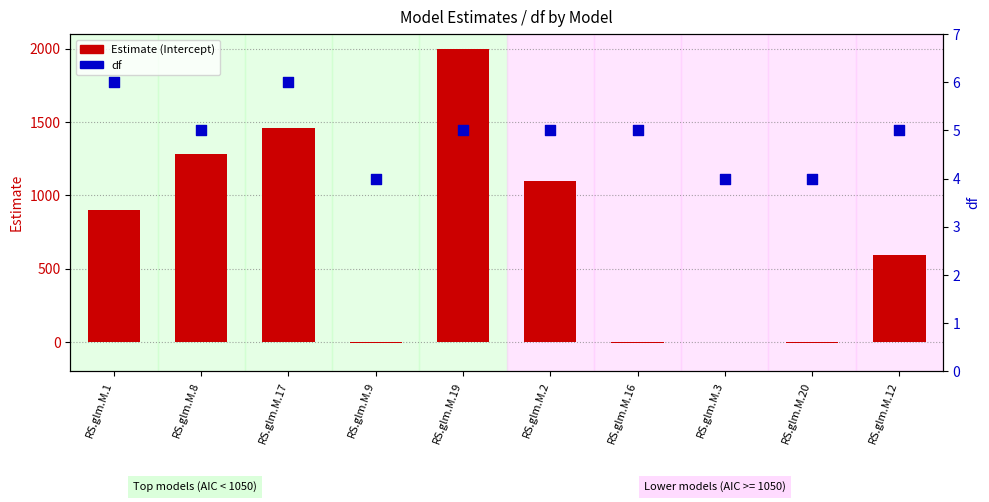

What are all the series names shown in the legend?

Estimate, df